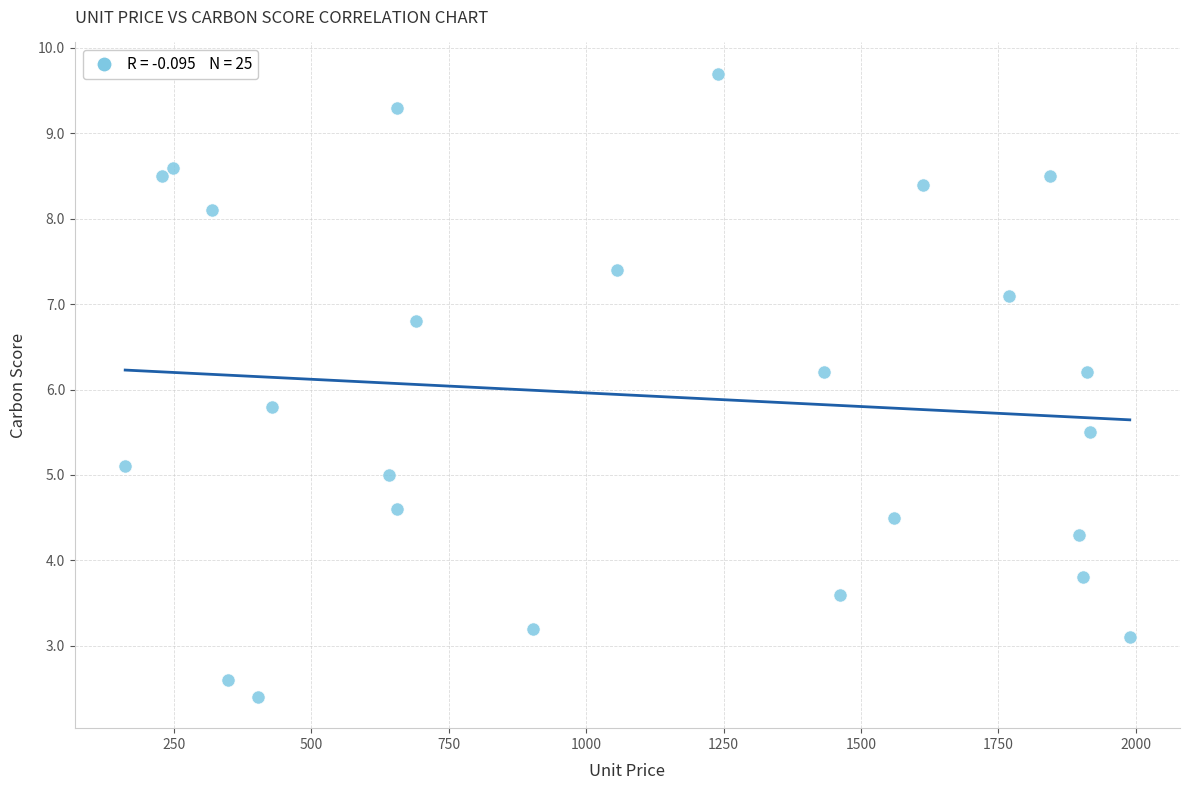

What is the range of X values (max minus min)?

1828.4